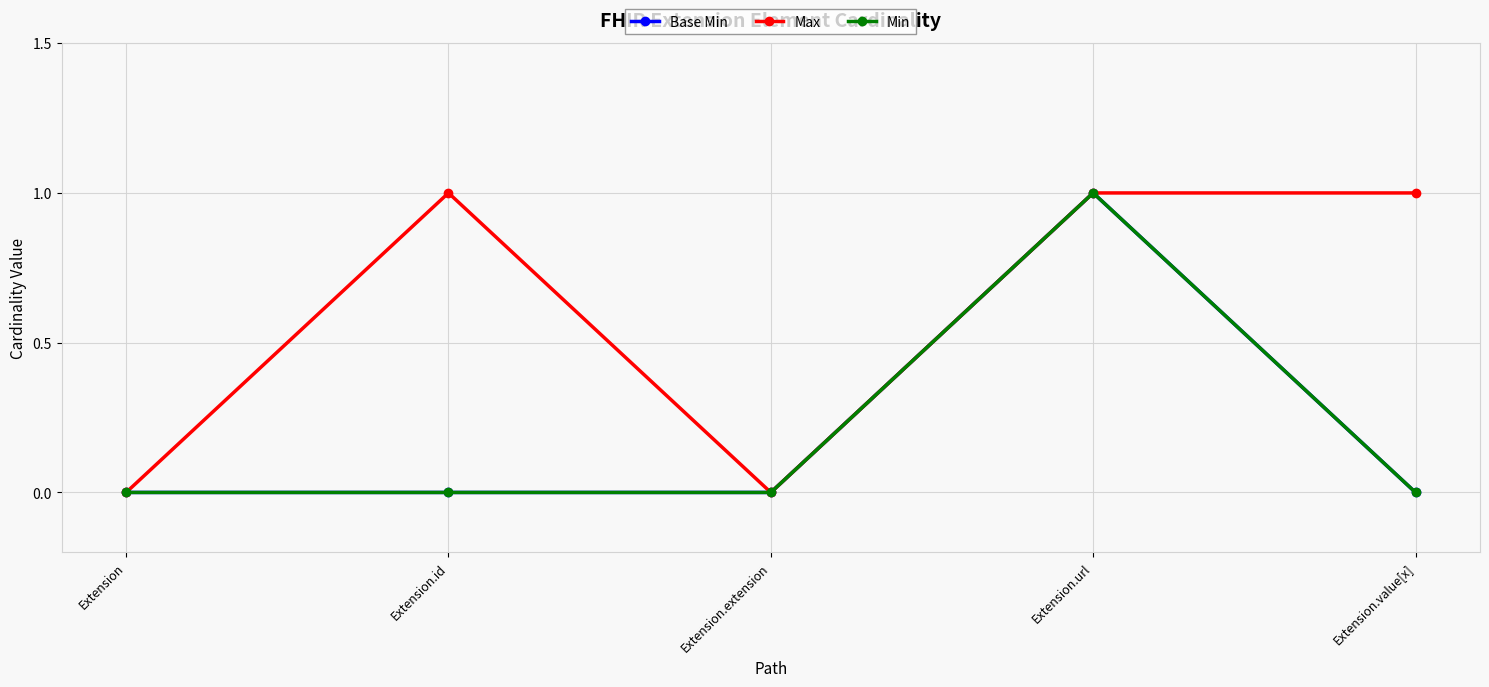

Which series has the largest range (max minus min)?

Base Min